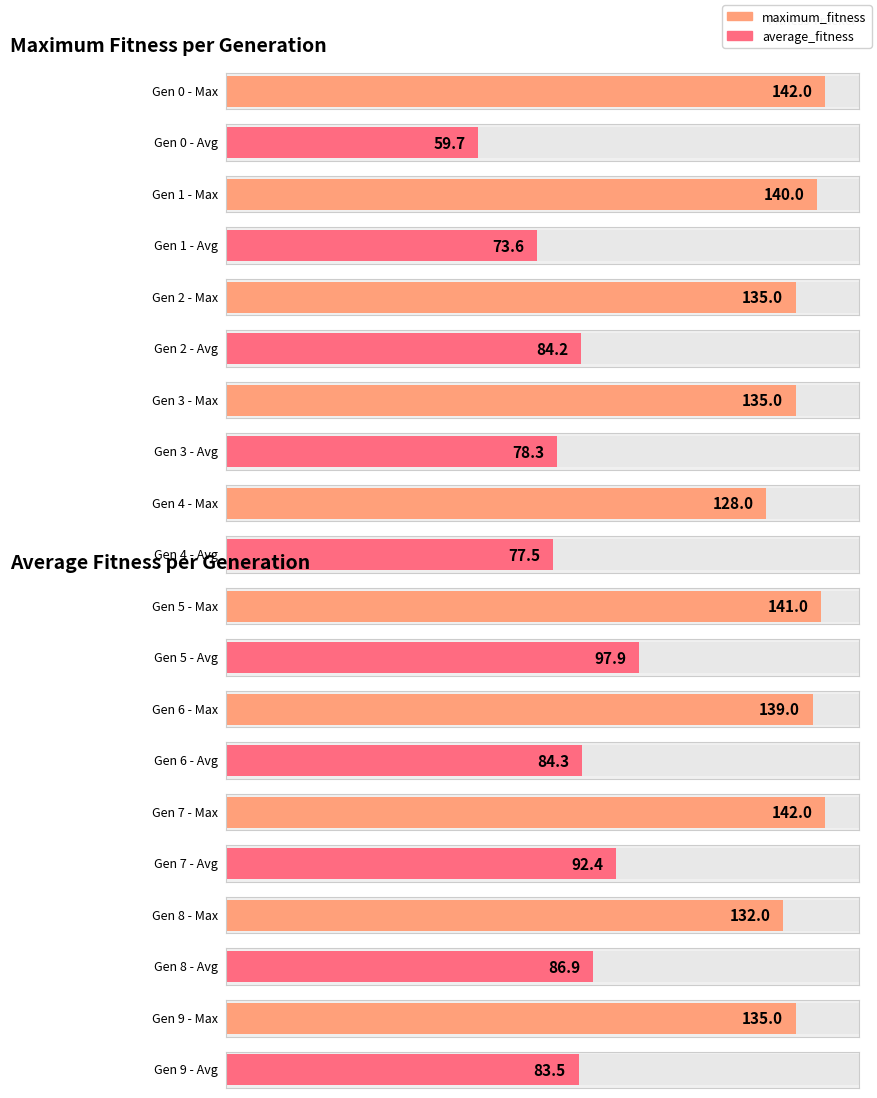

Reading right to left, extract all data points from this chart.

maximum_fitness: 9=135.0	8=132.0	7=142.0	6=139.0	5=141.0	4=128.0	3=135.0	2=135.0	1=140.0	0=142.0
average_fitness: 9=83.5	8=86.9	7=92.4	6=84.3	5=97.9	4=77.5	3=78.3	2=84.2	1=73.6	0=59.7